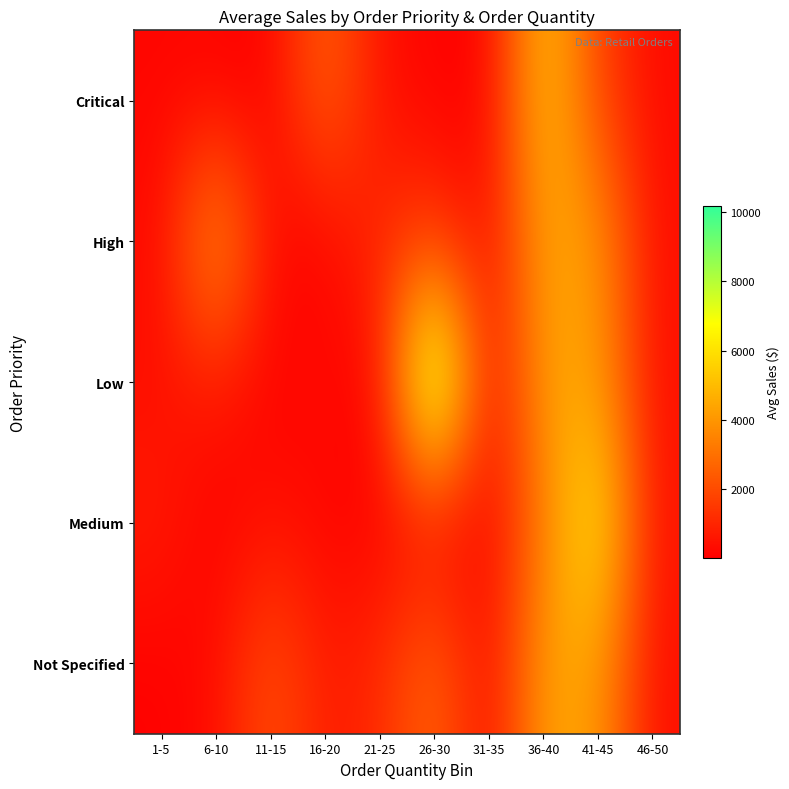

At how many categories does at least one series exceed 4648?

3